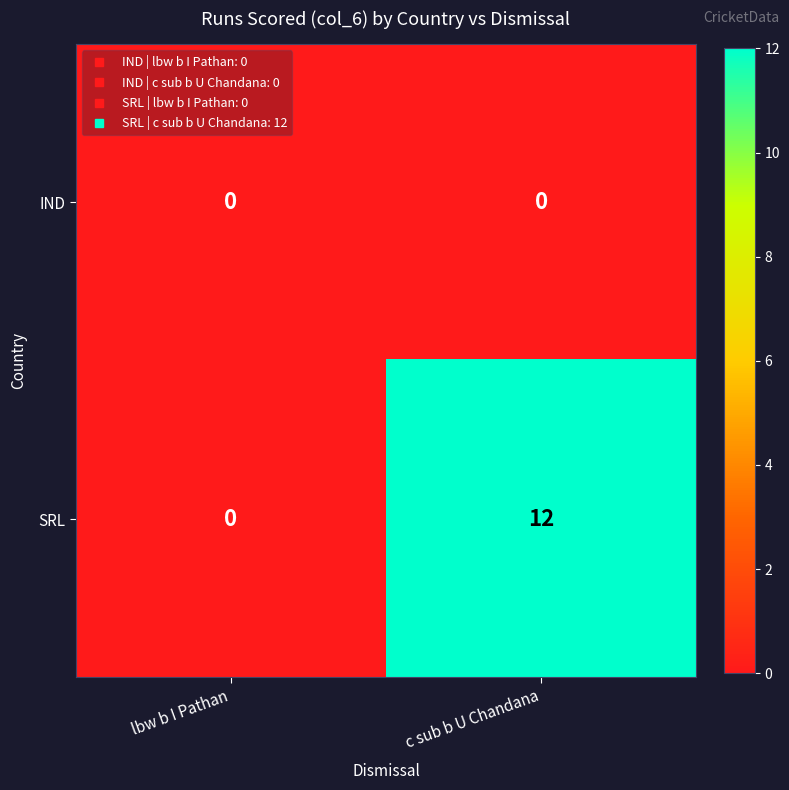

Which category has the highest value across all series?

c sub b U Chandana